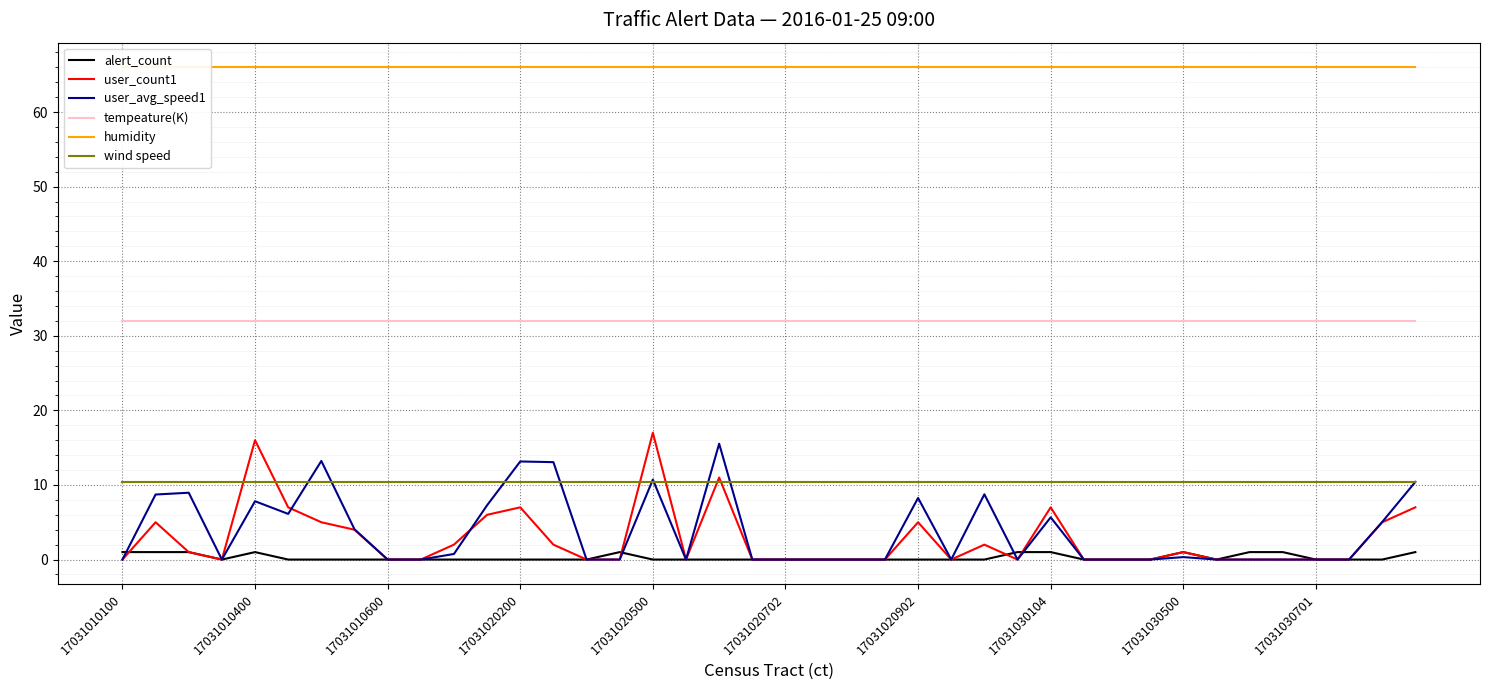

Which series has the largest range (max minus min)?

user_count1